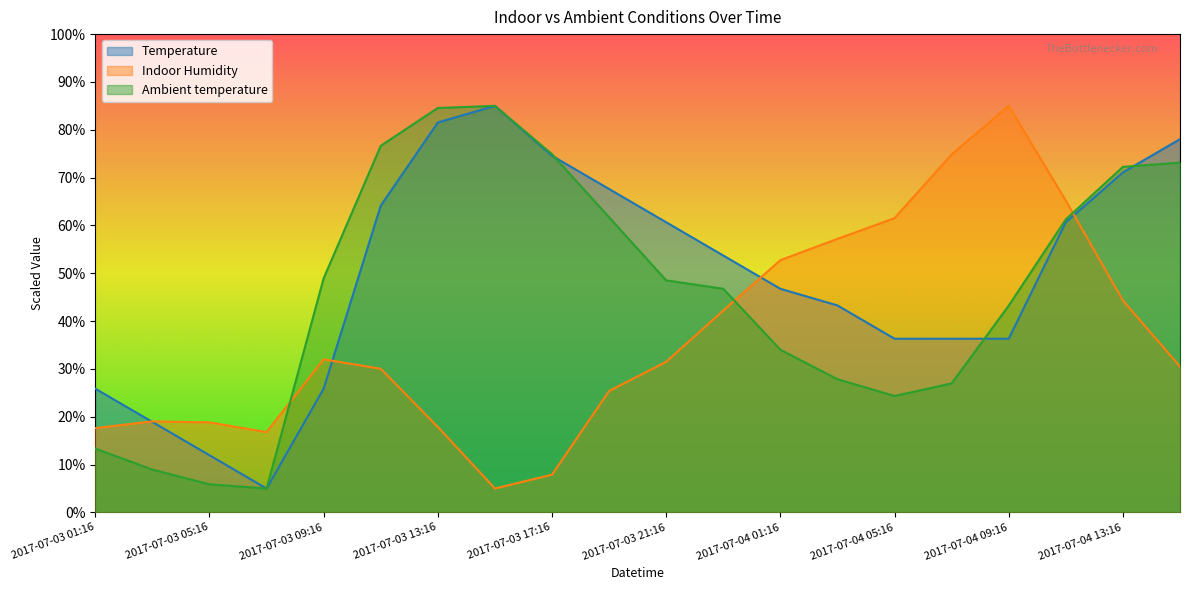

How many lines are shown in the chart?

3